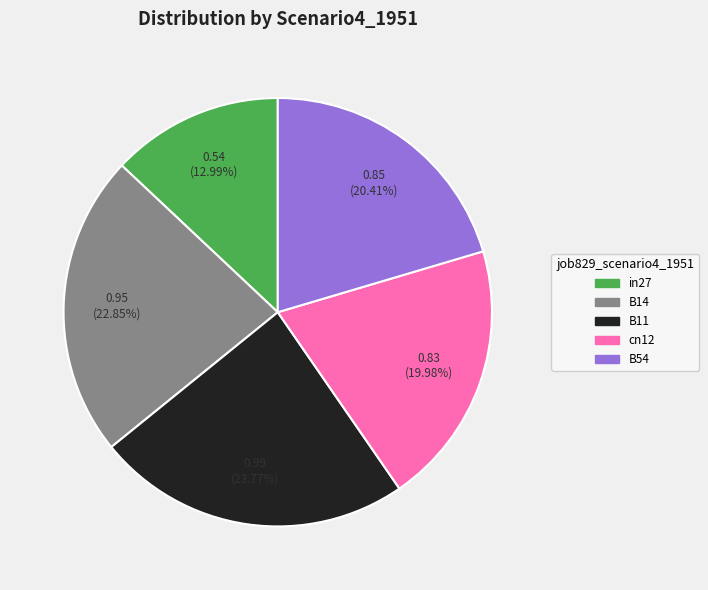

True or false: B14 accounts for 23% of the total.

True